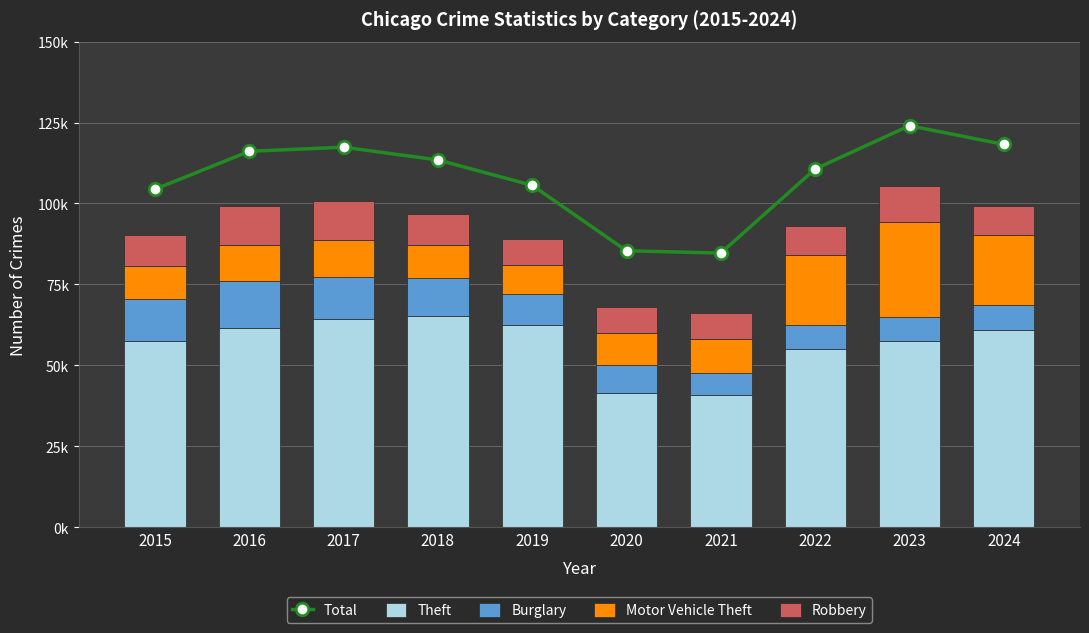

The value of Total at 2019 is 158753. True or false?

False